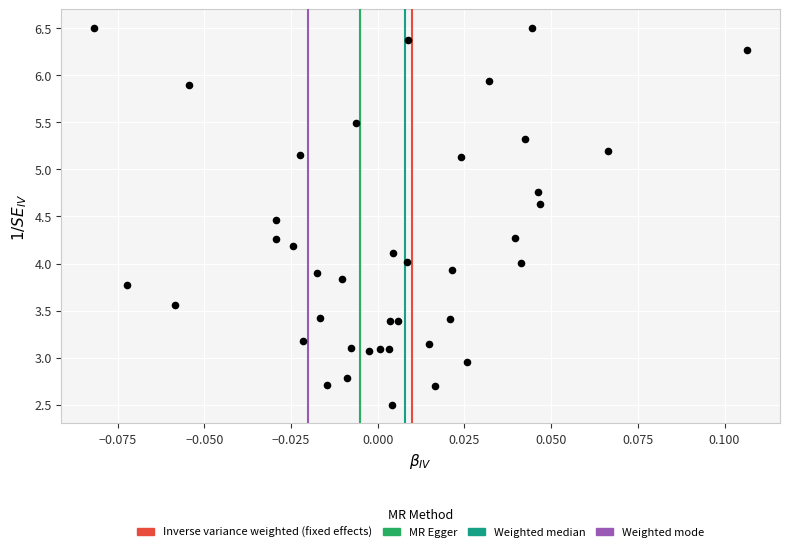

What is the range of Y values (max minus min)?

4.0